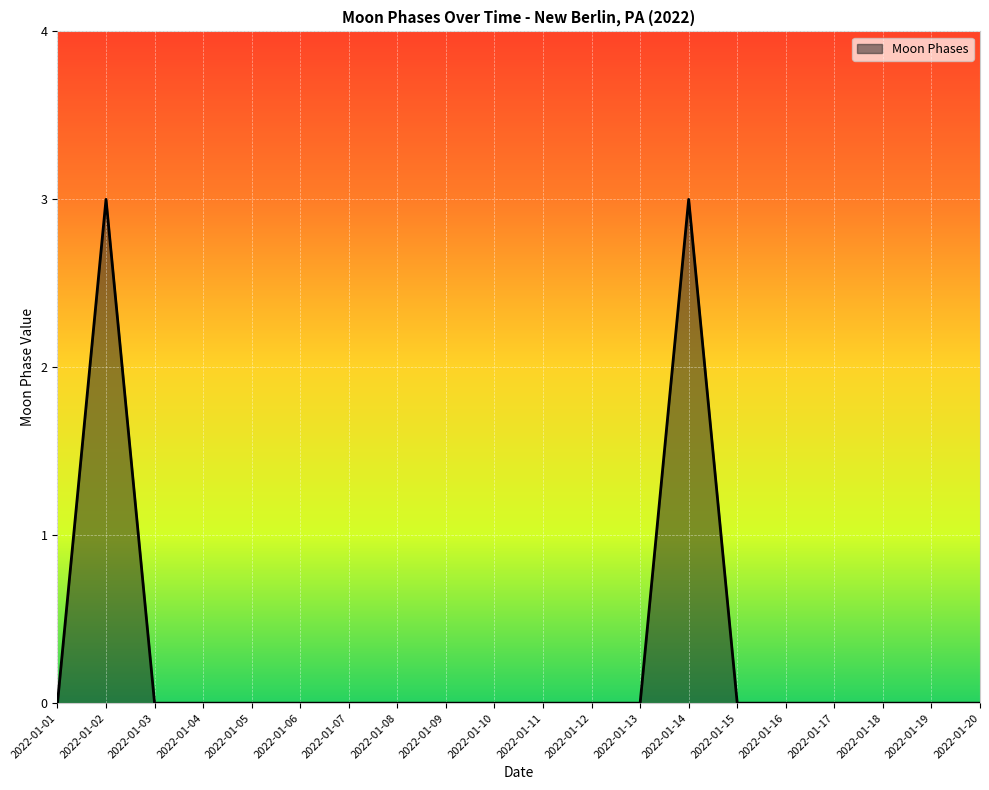

Does the chart have visible grid lines?

Yes